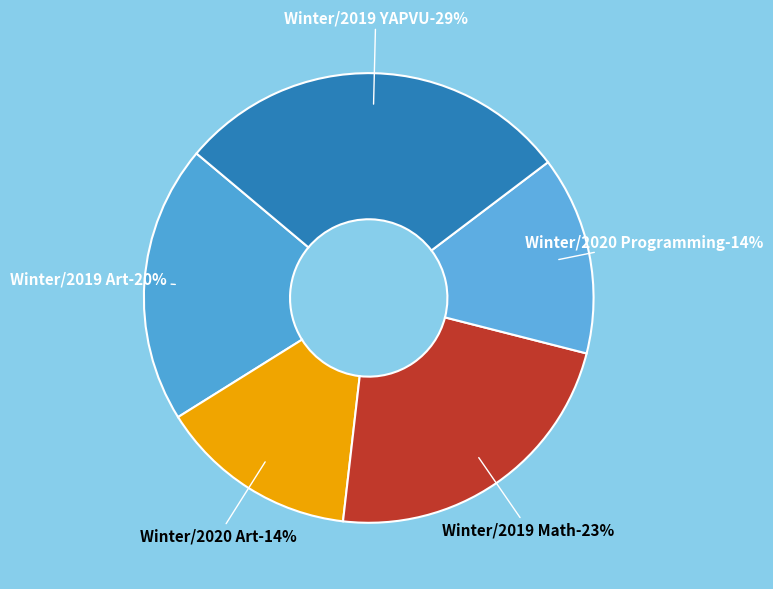

What is the total percentage of Winter/2019 YAPVU and Winter/2020 Art?

42.9%